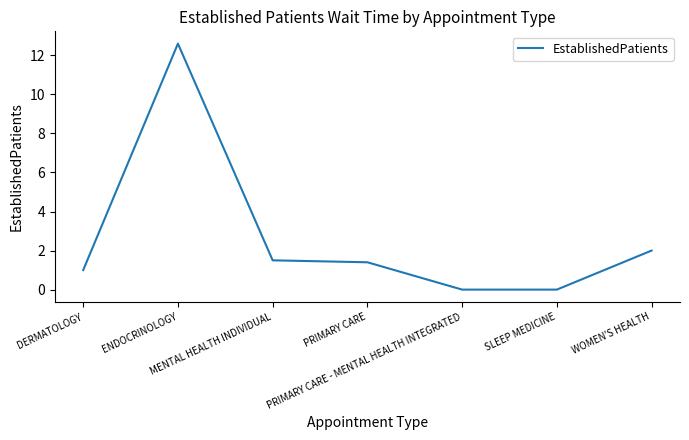

What is the change in value from MENTAL HEALTH INDIVIDUAL to SLEEP MEDICINE?

-1.5